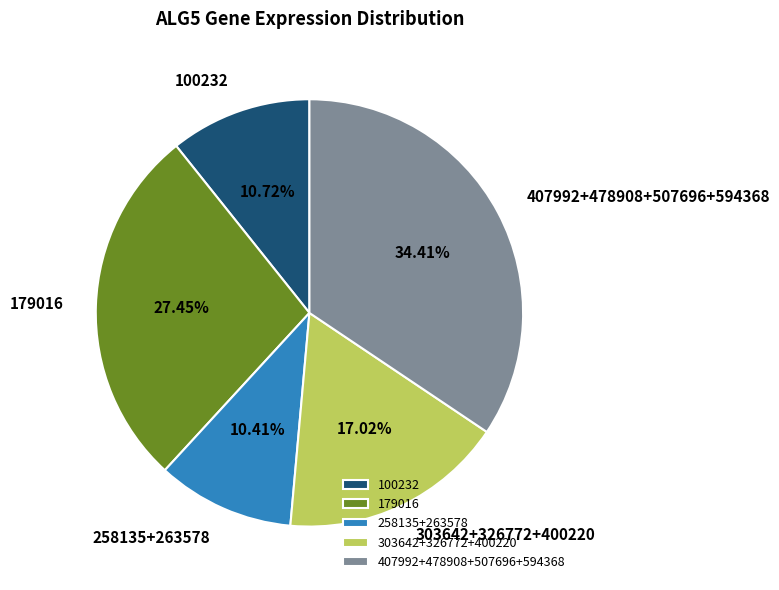

Is there any slice that represents more than half of the pie?

No